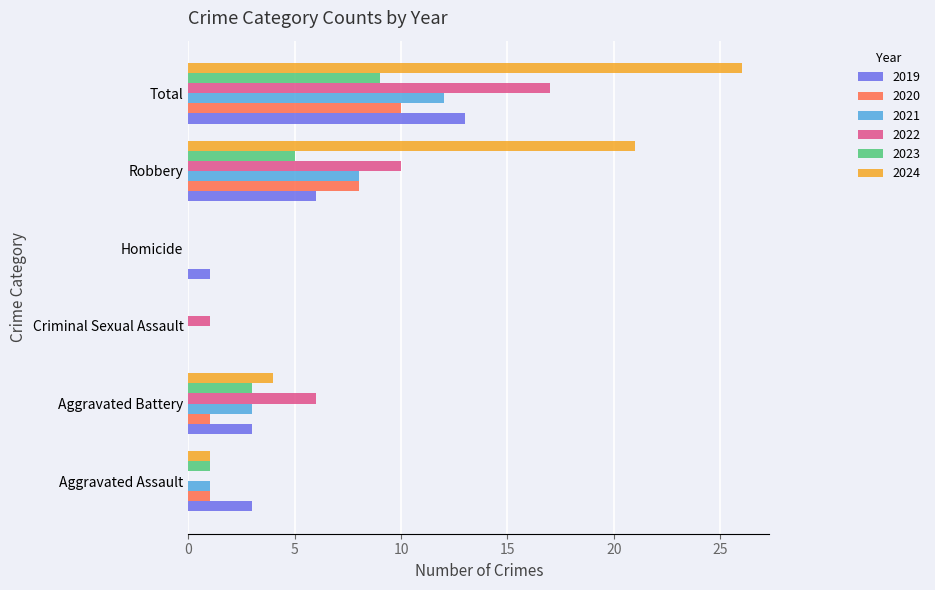

Which series changed the most between Aggravated Battery and Total?

2024